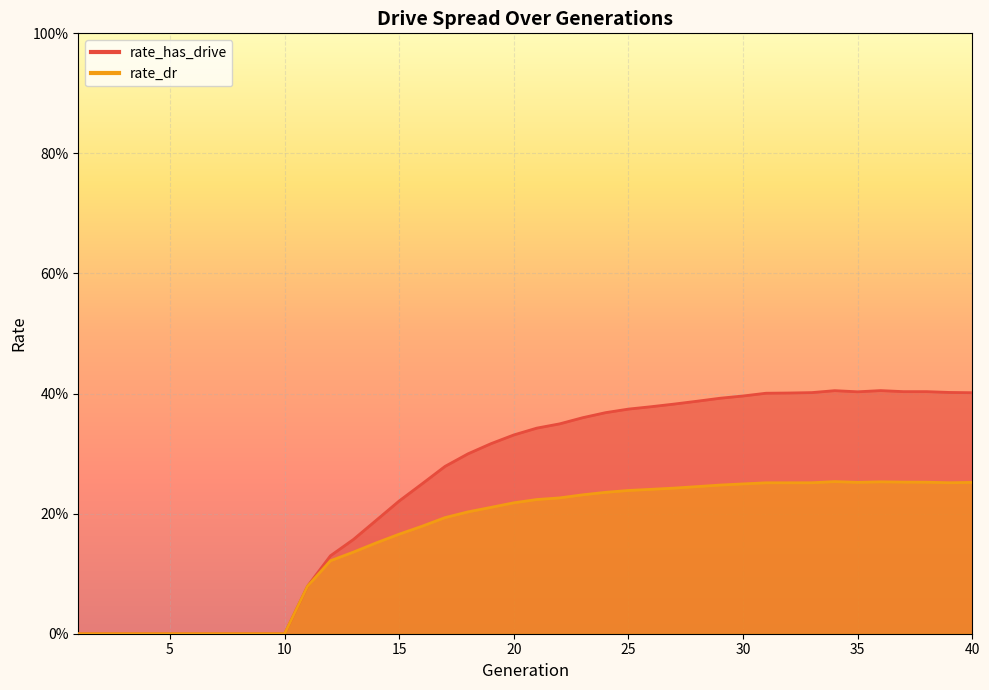

How many rate_dr values are between 0 and 1?

40